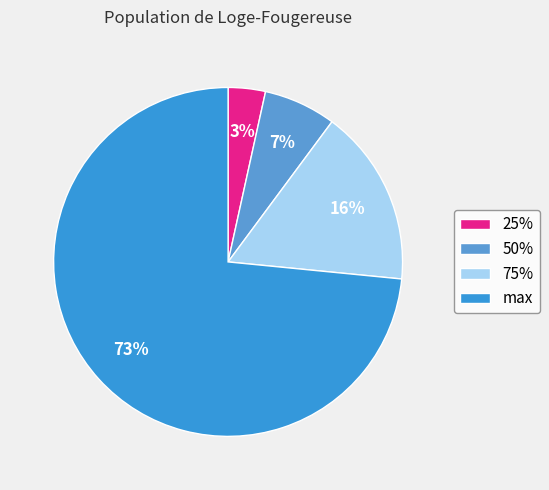

Between max and 75%, which is larger?

max